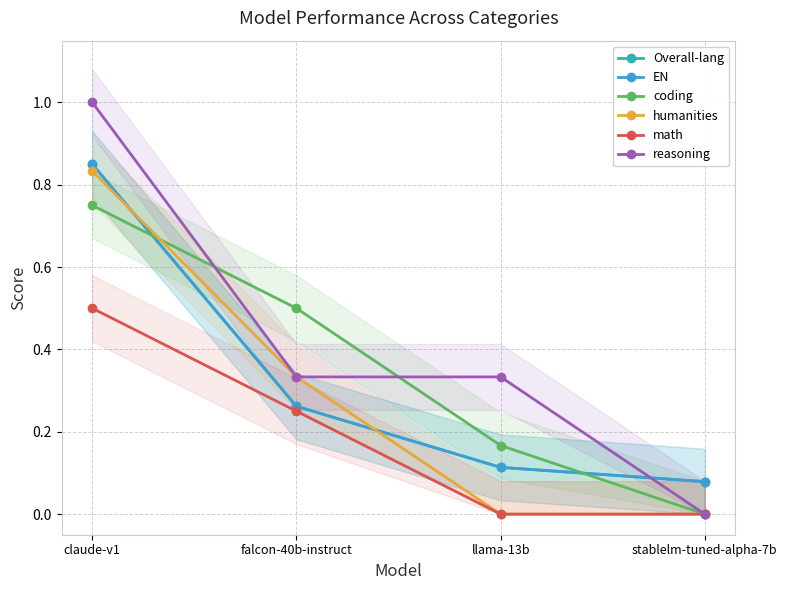

Does the chart have visible grid lines?

Yes